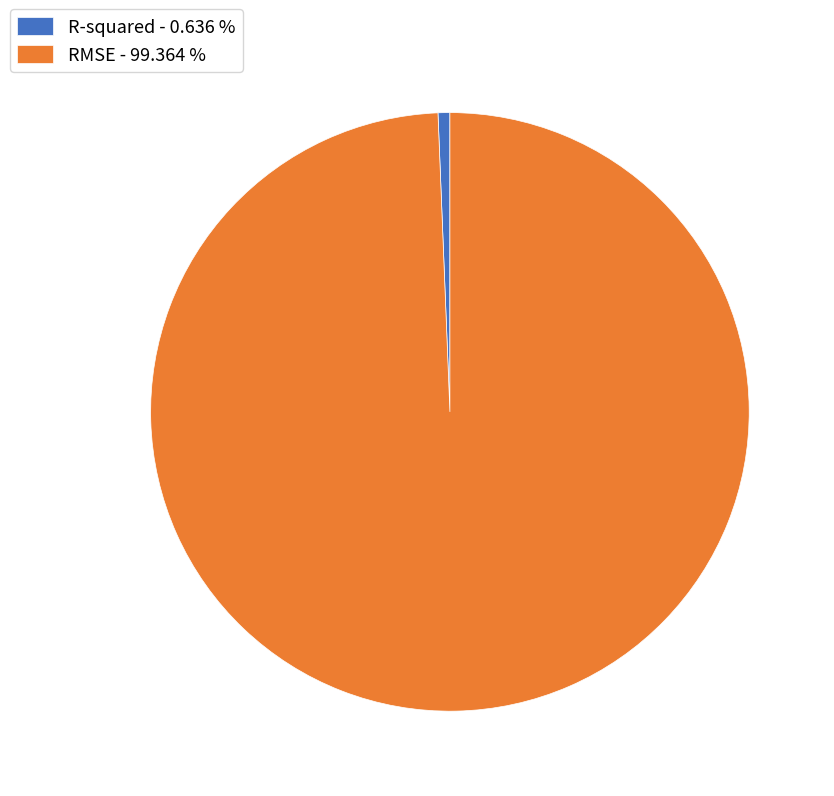

Do RMSE - 99.364 % and R-squared - 0.636 % together represent more than half of the pie?

Yes